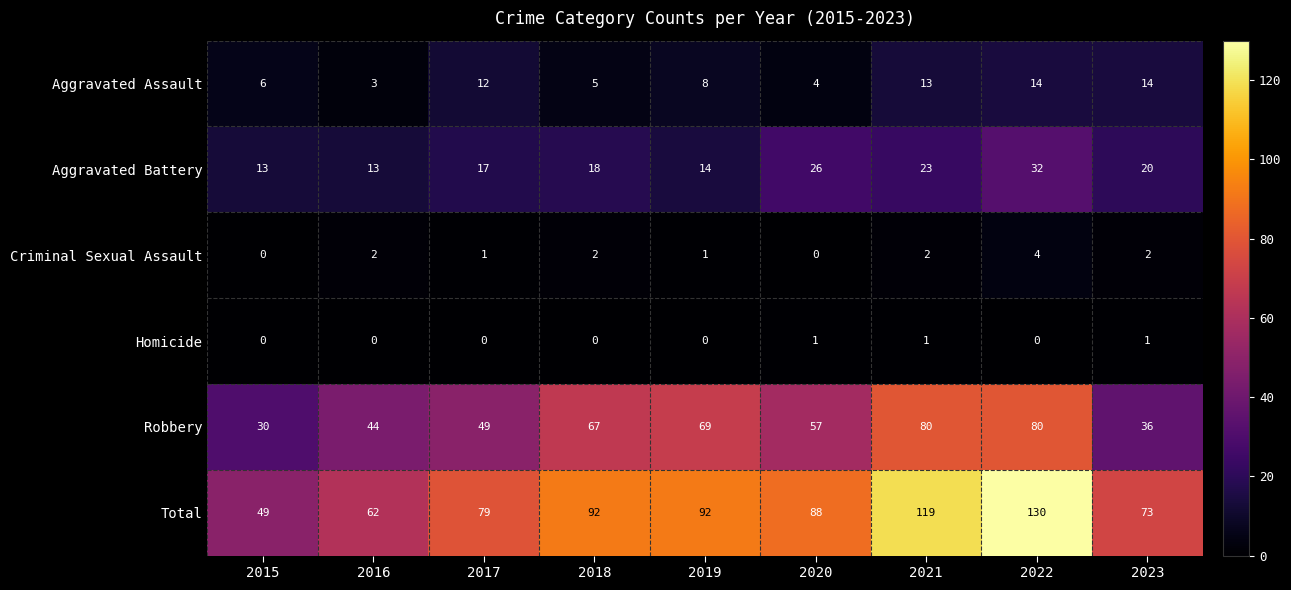

What is the approximate value of Aggravated Assault at 2022, to the nearest 5?

15